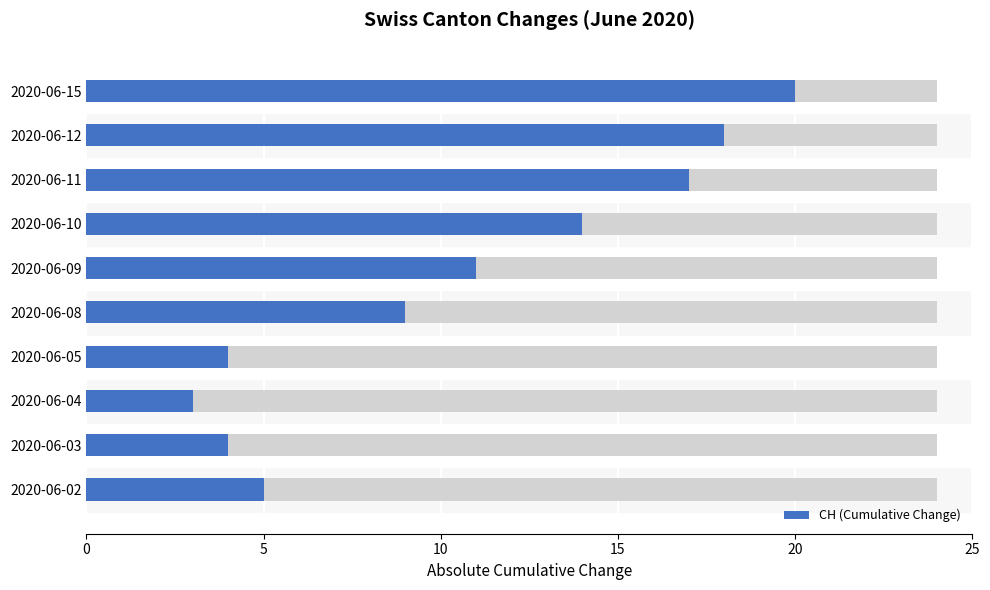

What is the change in value from 2020-06-09 to 2020-06-15?

+9